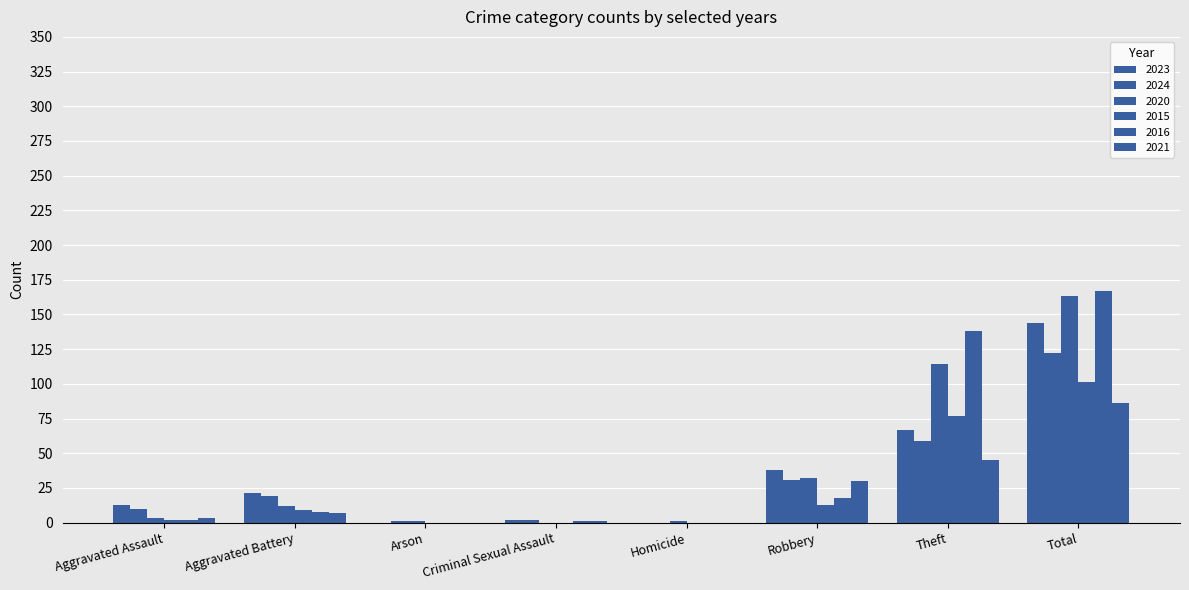

Reading right to left, extract all data points from this chart.

2023: Total=144	Theft=67	Robbery=38	Homicide=0	Criminal Sexual Assault=2	Arson=0	Aggravated Battery=21	Aggravated Assault=13
2024: Total=122	Theft=59	Robbery=31	Homicide=0	Criminal Sexual Assault=2	Arson=1	Aggravated Battery=19	Aggravated Assault=10
2020: Total=163	Theft=114	Robbery=32	Homicide=1	Criminal Sexual Assault=0	Arson=1	Aggravated Battery=12	Aggravated Assault=3
2015: Total=101	Theft=77	Robbery=13	Homicide=0	Criminal Sexual Assault=0	Arson=0	Aggravated Battery=9	Aggravated Assault=2
2016: Total=167	Theft=138	Robbery=18	Homicide=0	Criminal Sexual Assault=1	Arson=0	Aggravated Battery=8	Aggravated Assault=2
2021: Total=86	Theft=45	Robbery=30	Homicide=0	Criminal Sexual Assault=1	Arson=0	Aggravated Battery=7	Aggravated Assault=3